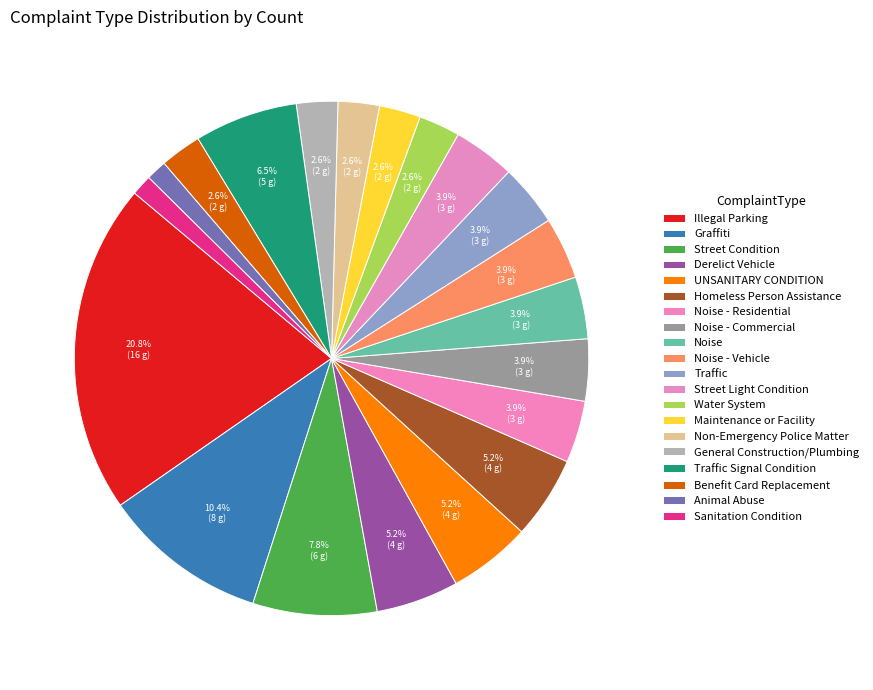

How many slices are in this pie chart?

20